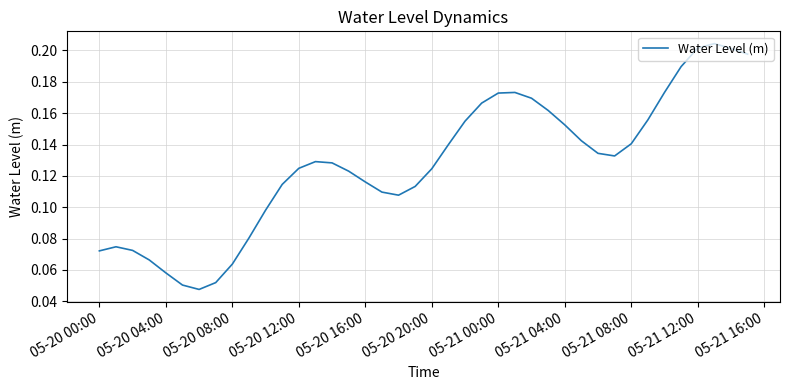

Does the chart have visible grid lines?

Yes